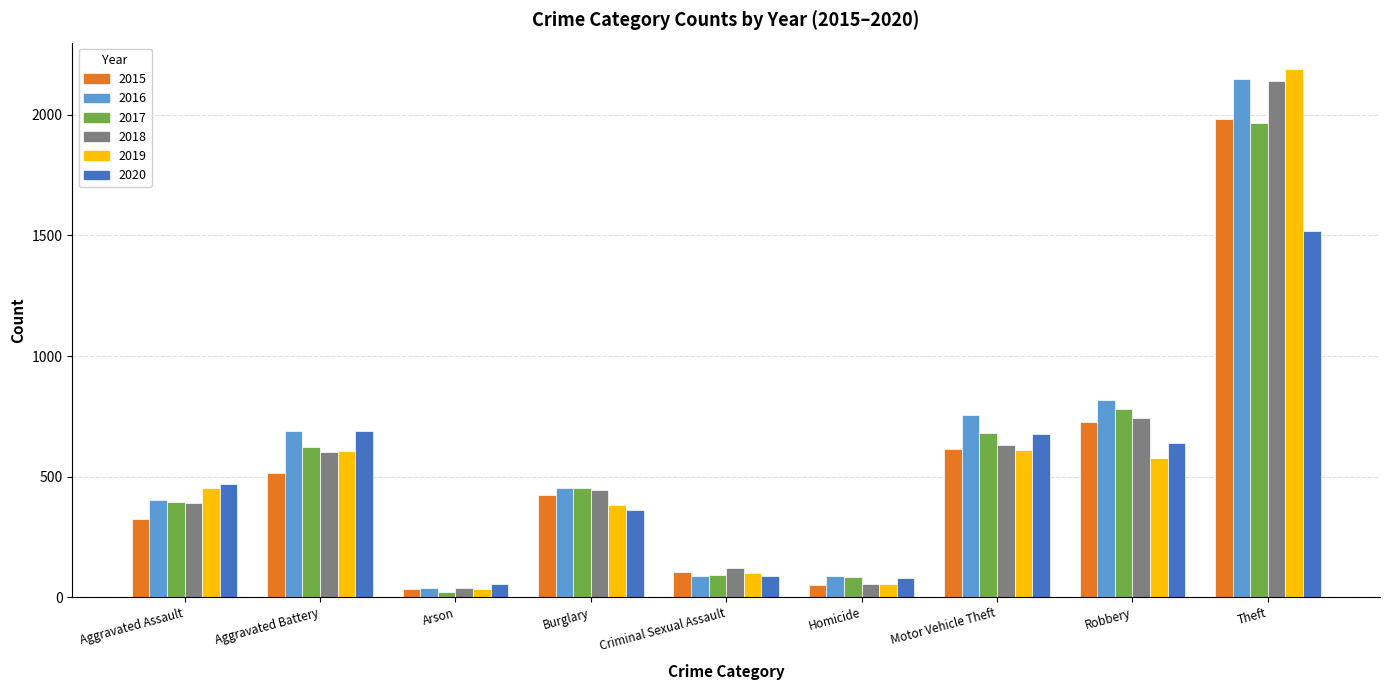

What are all the series names shown in the legend?

2015, 2016, 2017, 2018, 2019, 2020